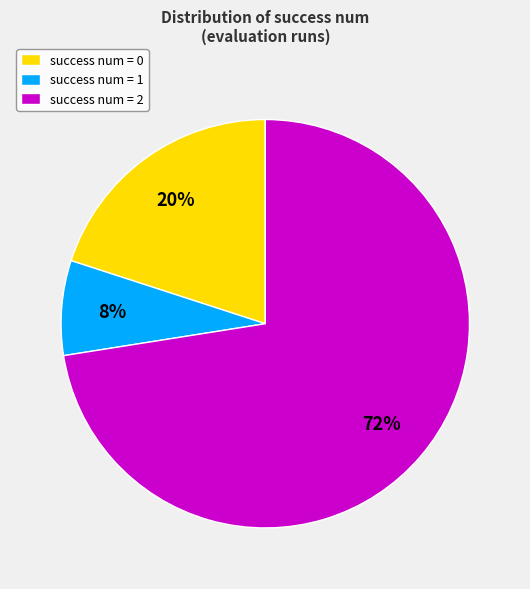

What percentage is the success num = 1 slice, to the nearest percent?

7%